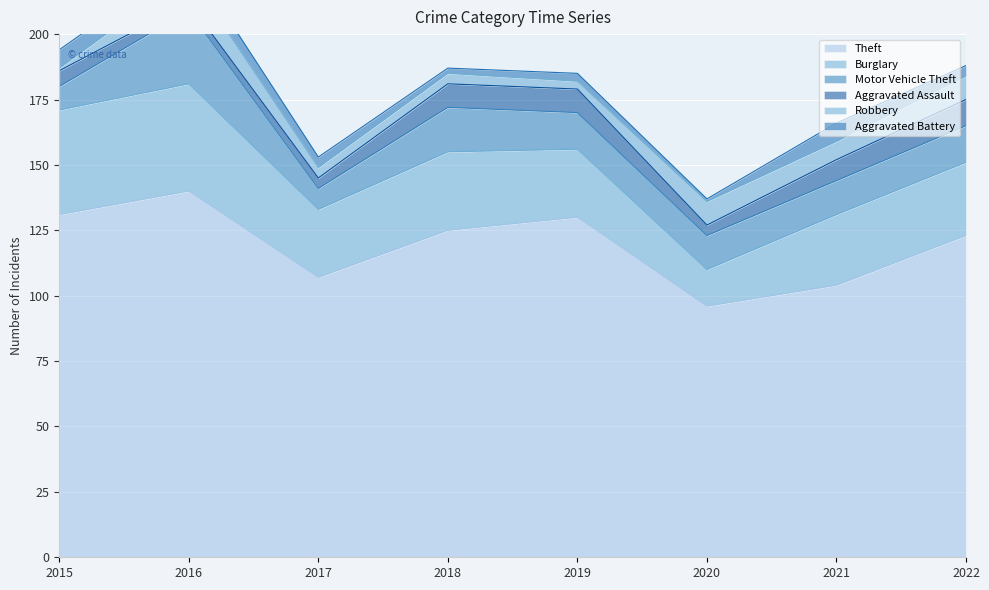

What is the spread (max minus min) of values at 2021?

97